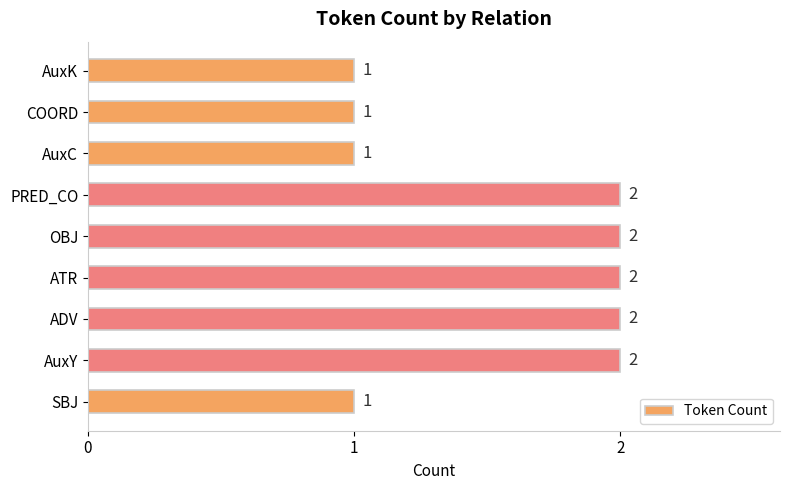

Which has a higher value, AuxK or AuxY?

AuxY